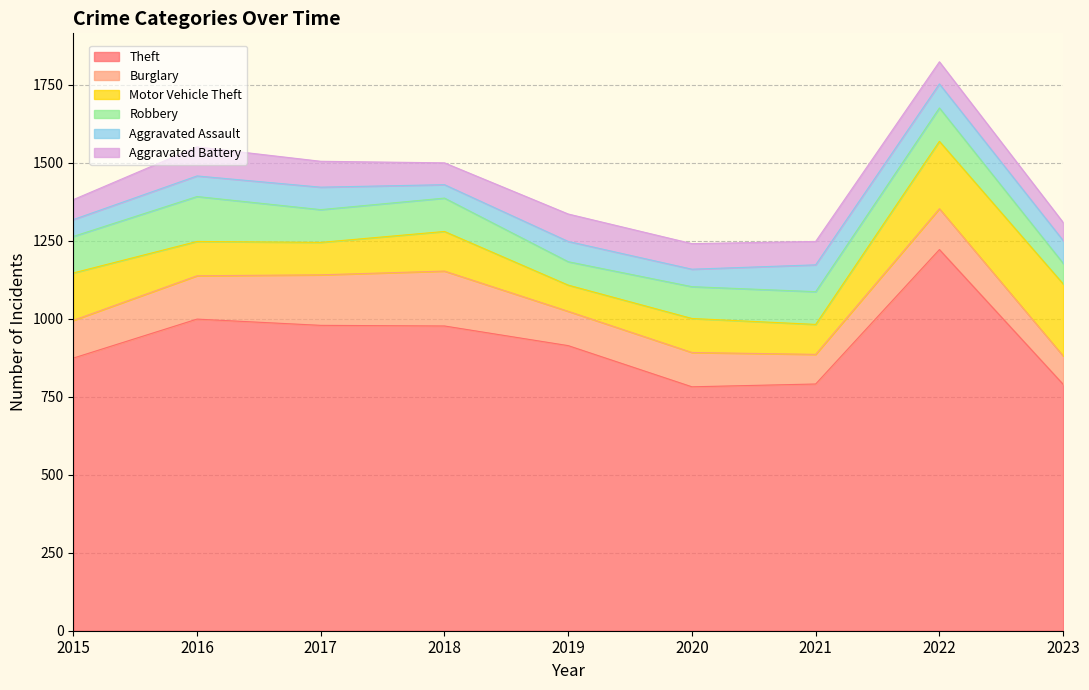

Does the chart have visible grid lines?

Yes